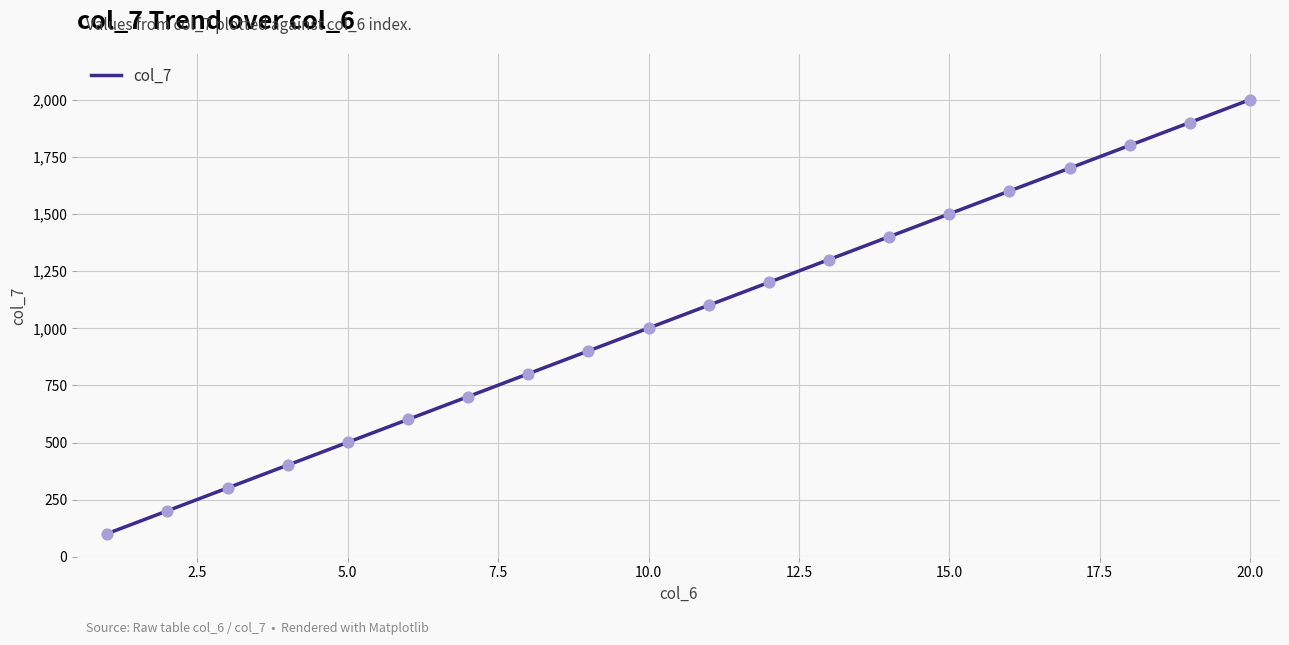

What is the maximum value shown in the chart?

2001